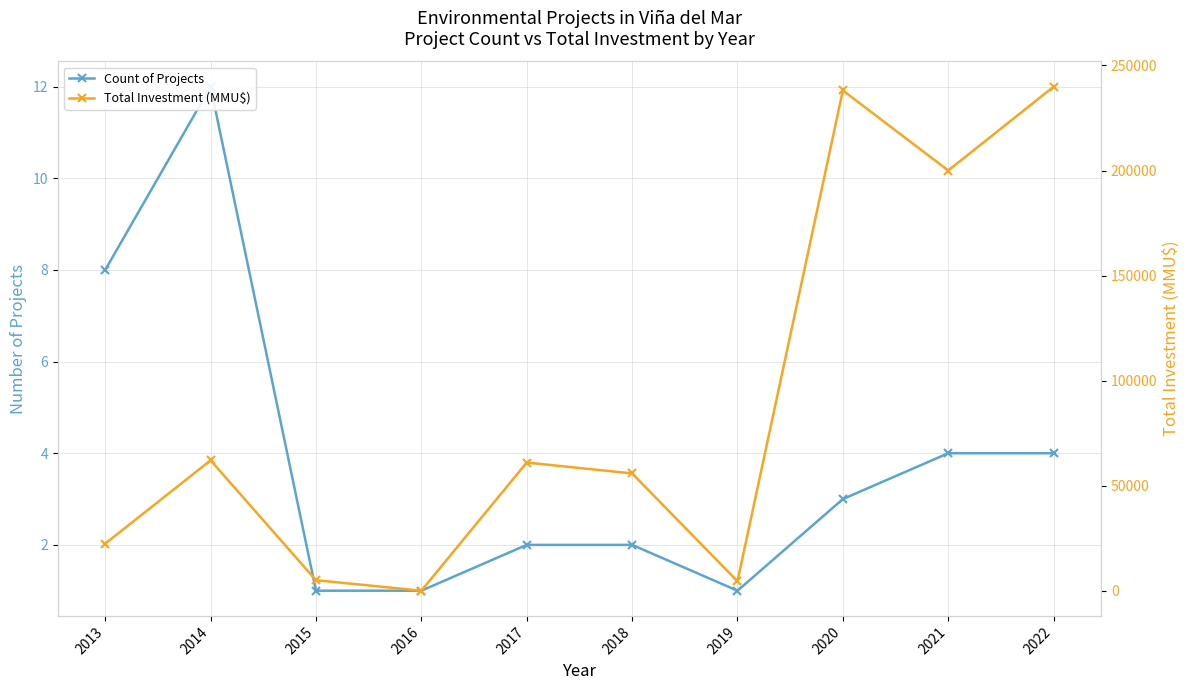

True or false: Total Investment (MMU$) and Count of Projects cross at least once.

False